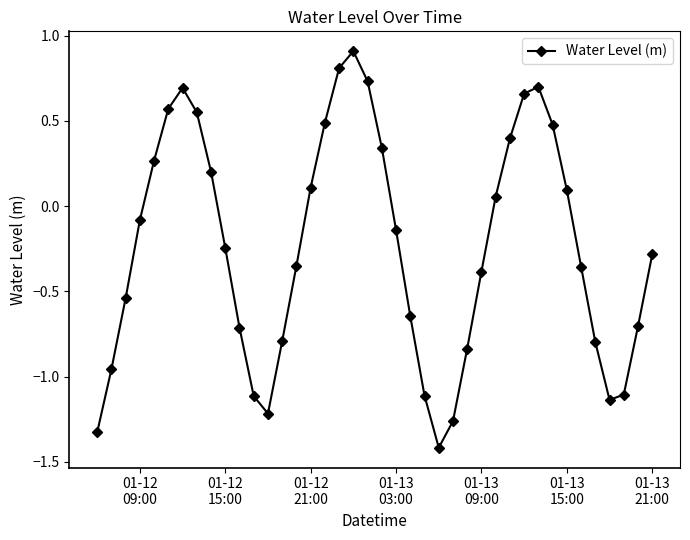

What is the sum of all values?

-9.4